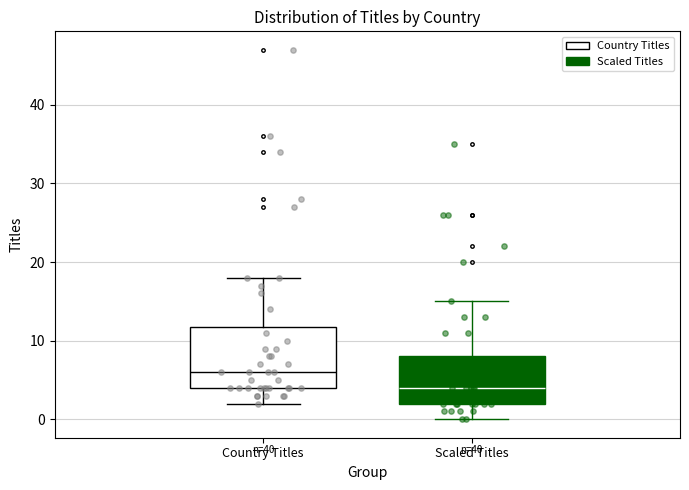

Which box is the tallest, from its lower edge to its upper edge?

Country Titles